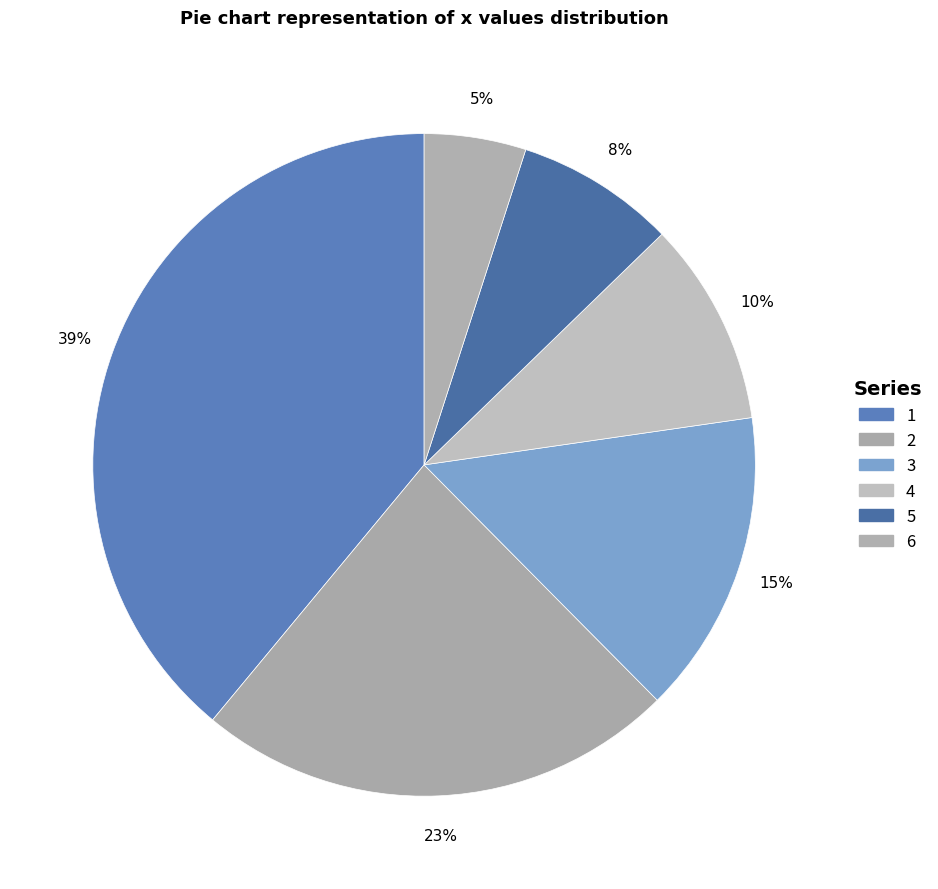

Combined, what portion of the pie is 3 and 4?

24.8%